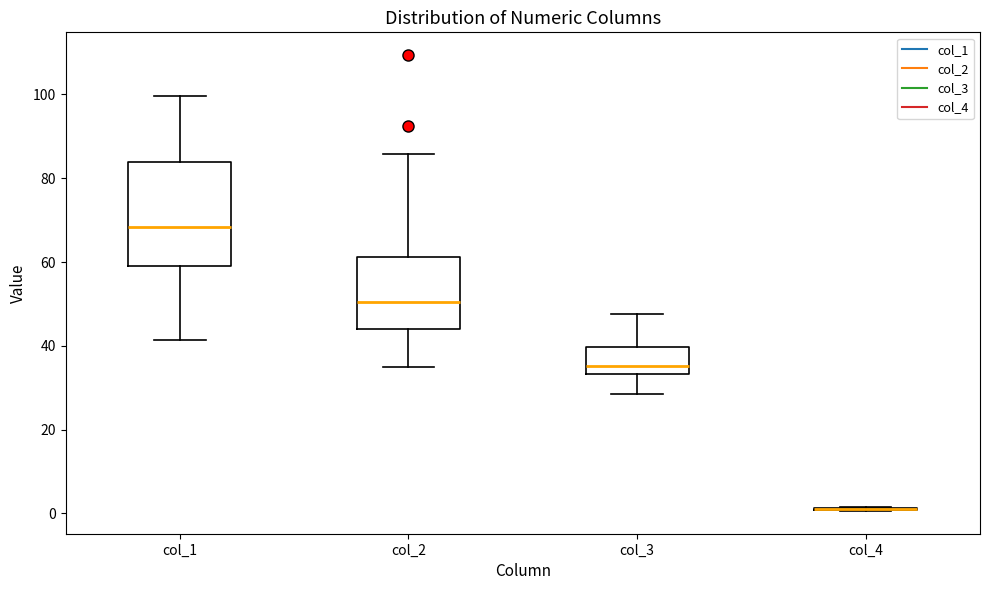

Reading left to right, transcribe this box plot: for each box, give where its median line is, the range the box spans, and where its two whiskers end, as read against the y-axis. The values are not printed on the chart, so give them approximately, as read against the axis.

col_1: median 68, box 60 to 84, whiskers 42 to 100
col_2: median 50, box 44 to 62, whiskers 34 to 86
col_3: median 36, box 34 to 40, whiskers 28 to 48
col_4: box collapsed to a line at 2, whiskers 0 to 2